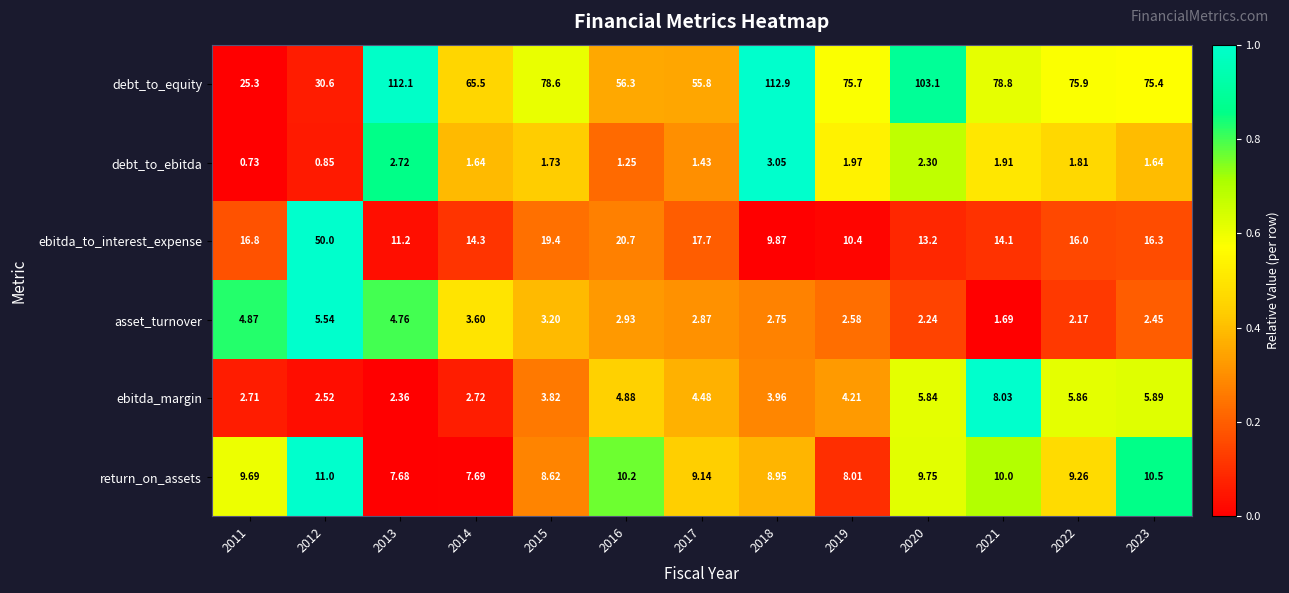

Which series changed the most between 2011 and 2021?

debt_to_equity